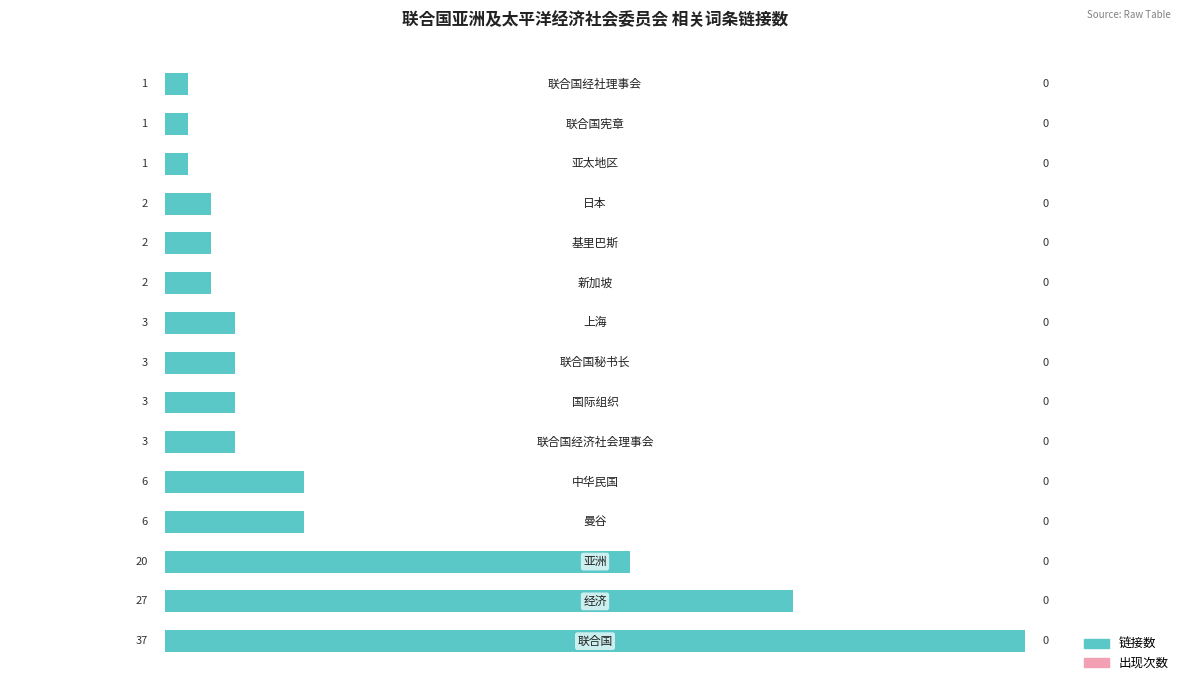

How many distinct data groups are displayed?

1